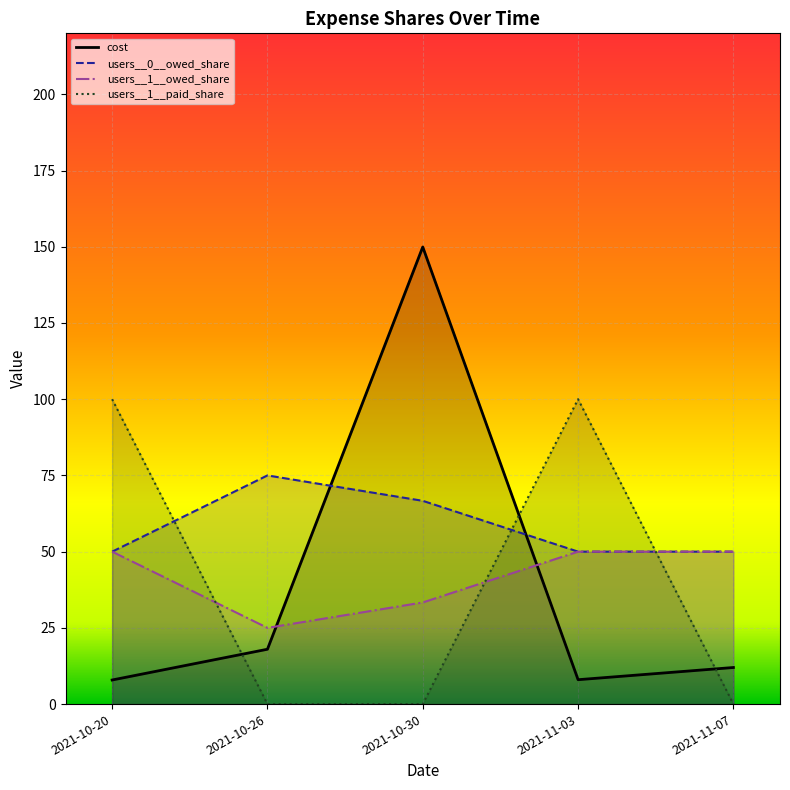

What is the difference between the maximum and minimum values in the users__1__paid_share series?

100.0